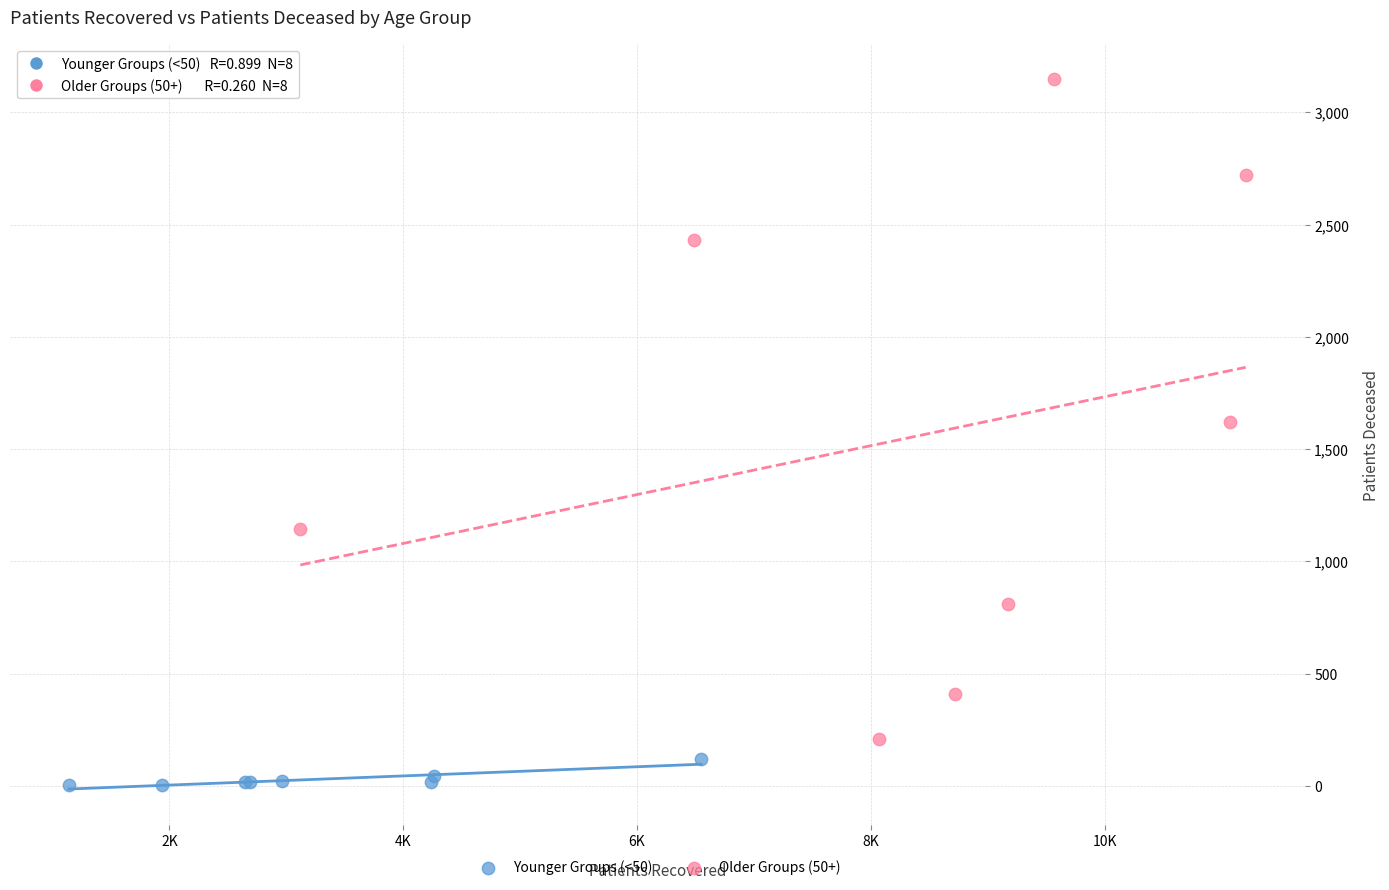

Which series contains the lowest Y value?

Younger Groups (<50)